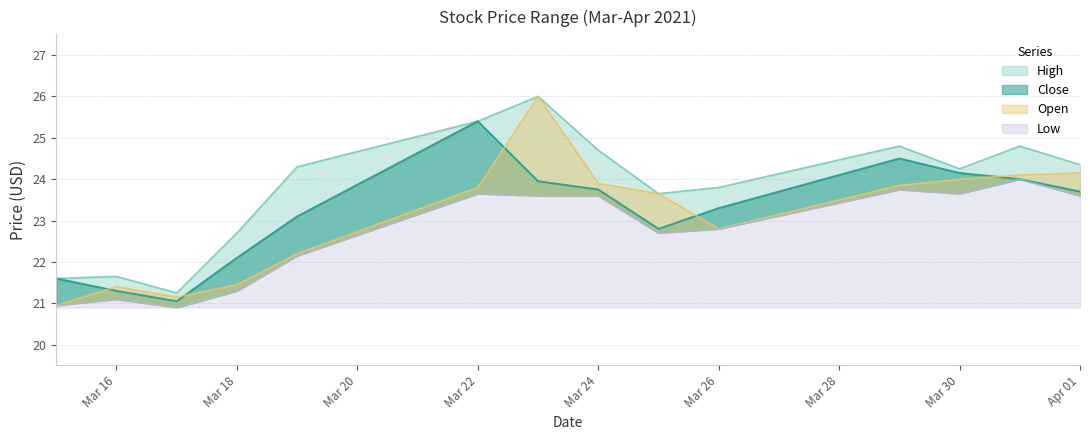

At Apr 01, list the series in order from smallest to largest.

Low, Close, Open, High